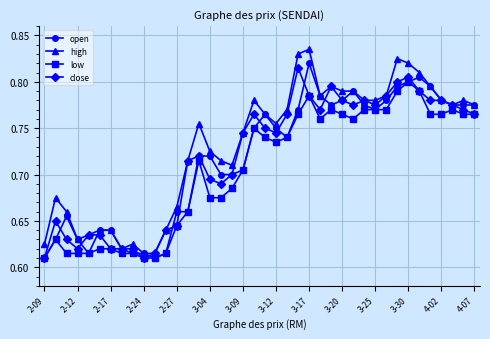

Which series has the largest range (max minus min)?

high